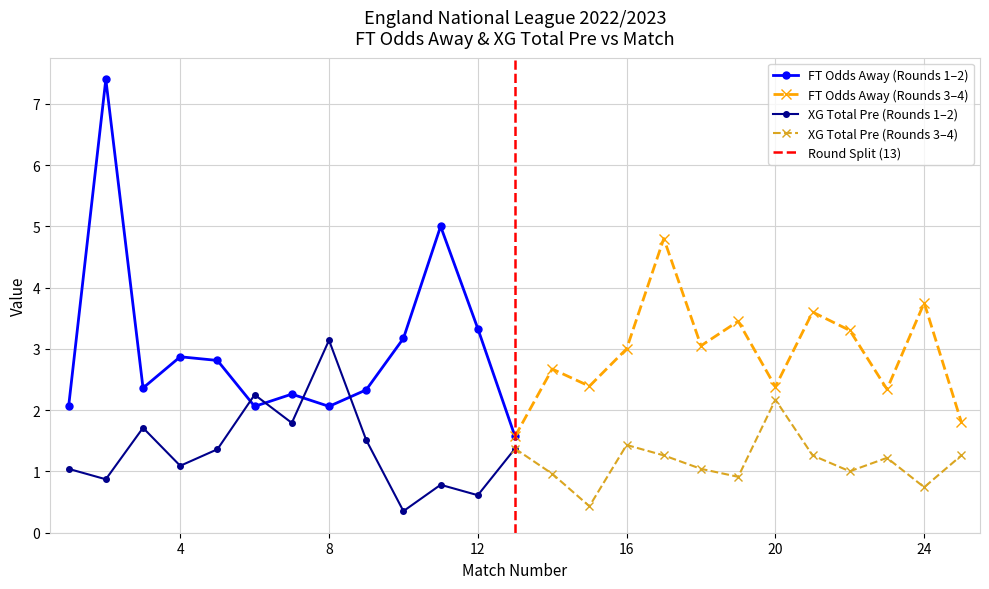

At which label does XG_Total_Pre reach its peak?

8